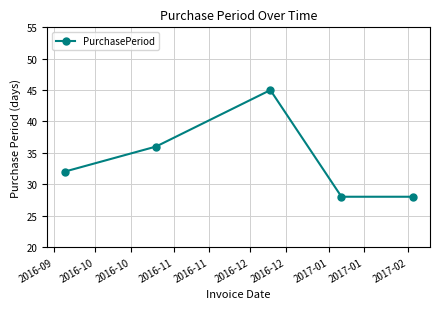

Reading left to right, extract all data points from this chart.

32	36	45	28	28